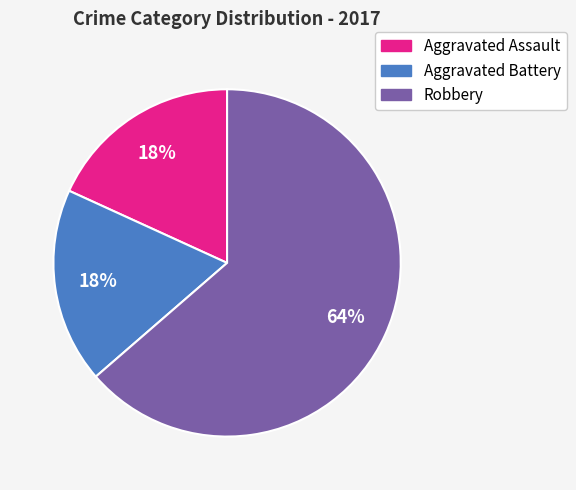

To the nearest percent, what is the average slice percentage?

33%